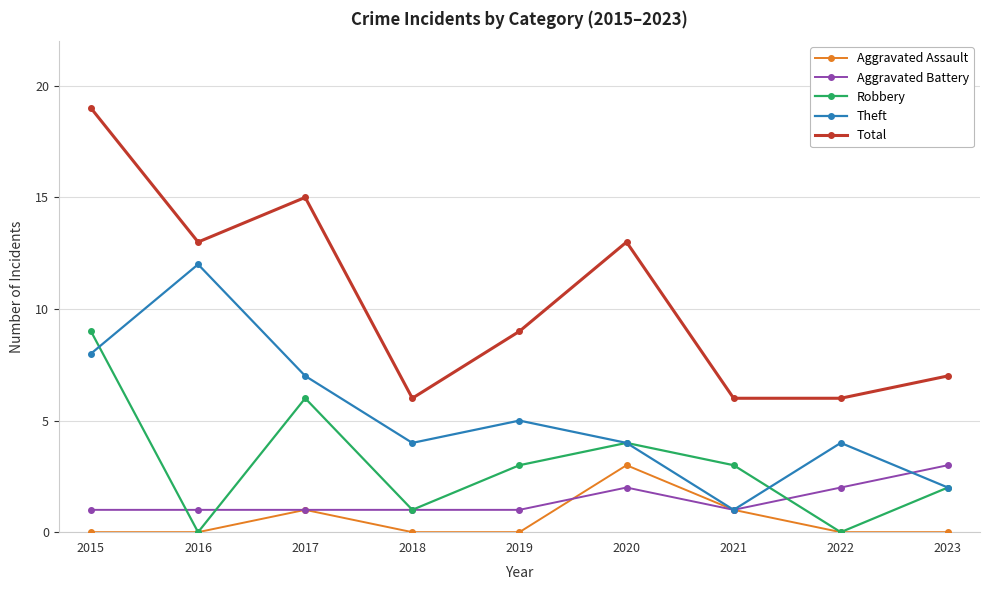

How many values in the Total series are below 9?

4